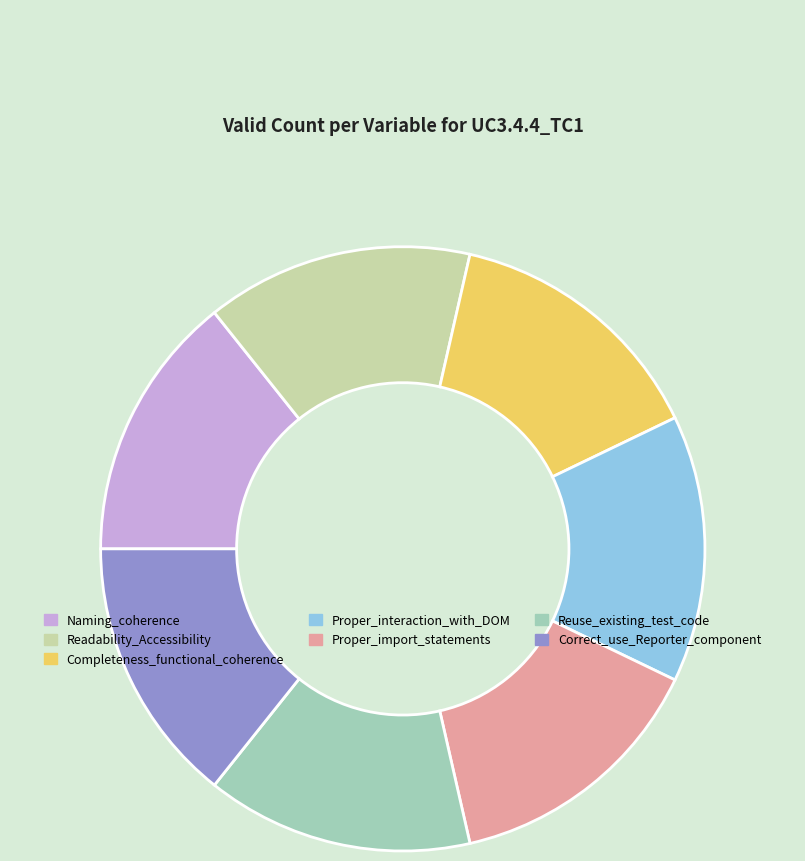

Approximately how many times larger is the value at Proper_import_statements compared to Reuse_existing_test_code?

1.0